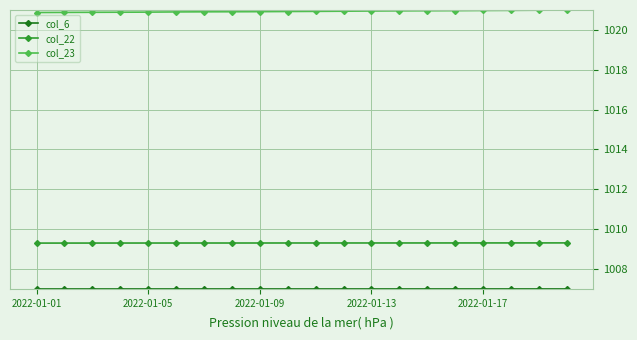

True or false: col_23 and col_22 intersect in this chart.

False